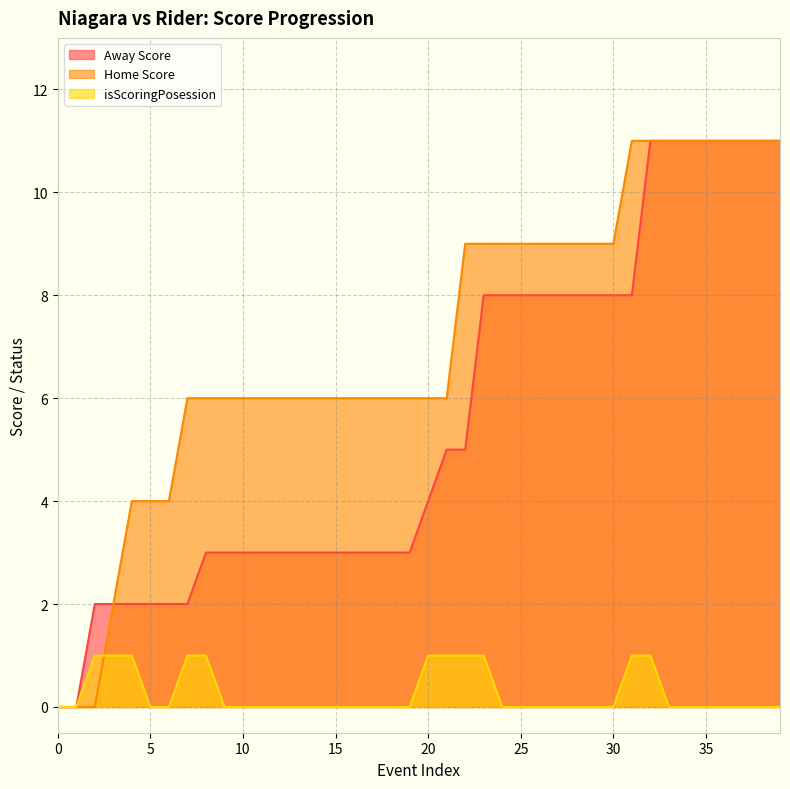

How many series are shown in this chart?

3